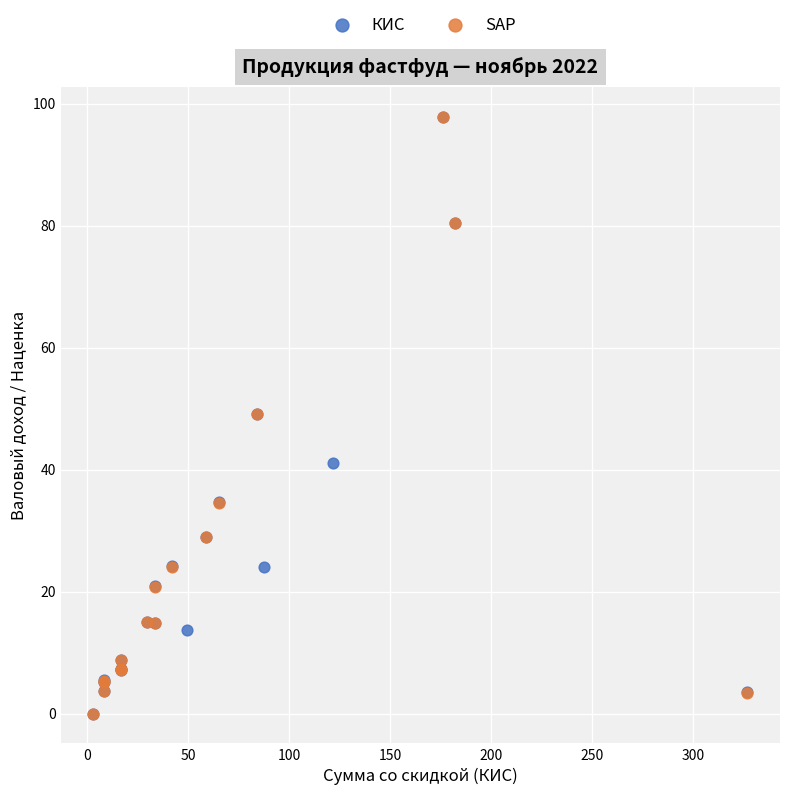

What are all the series names shown in the legend?

КИС, SAP